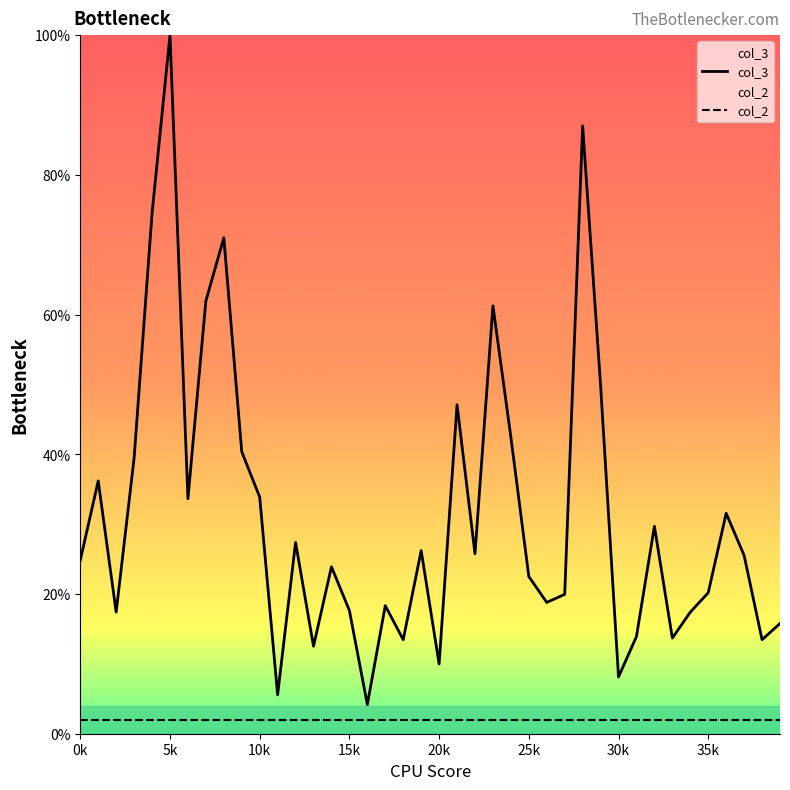

Which category has the lowest value across all series?

16